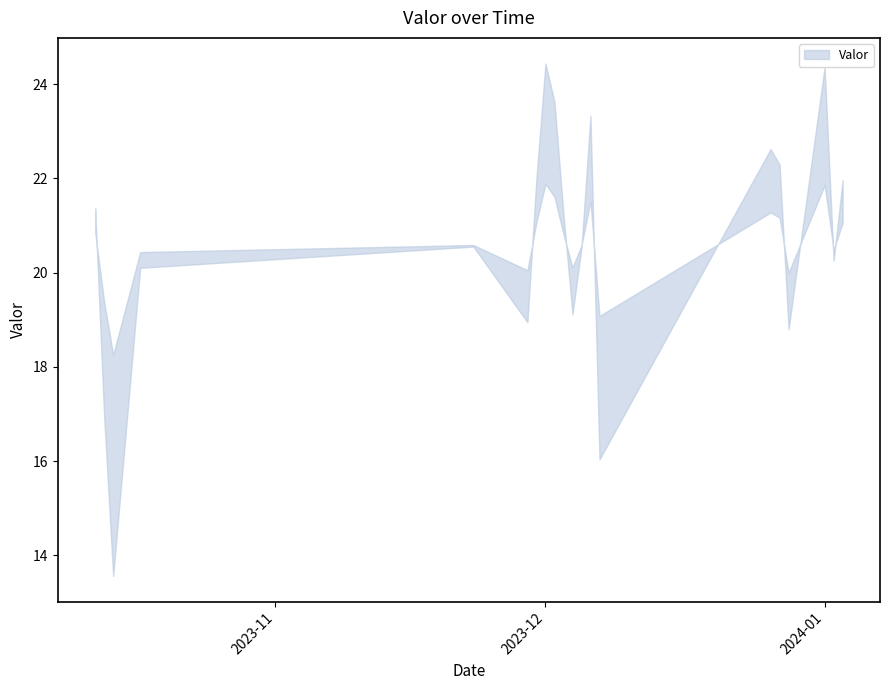

Reading left to right, what are all the values shown in this chart?

21.1	18.2	15.9	20.3	20.6	19.5	21.5	23.2	22.6	21.0	19.6	20.6	22.4	17.6	21.9	21.7	19.4	23.1	20.4	21.5